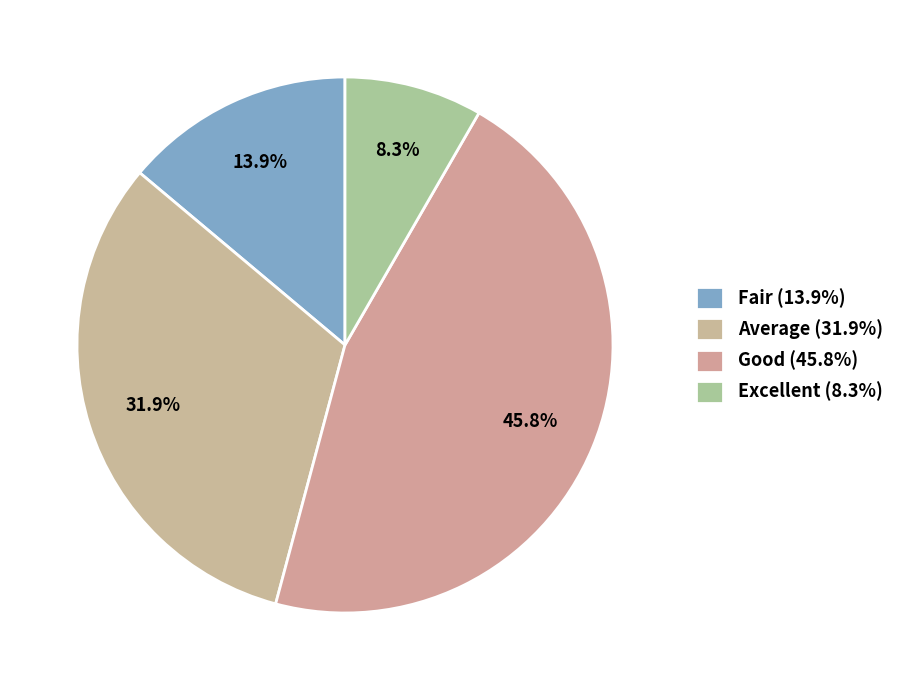

The Average slice represents 32% of the pie. True or false?

True